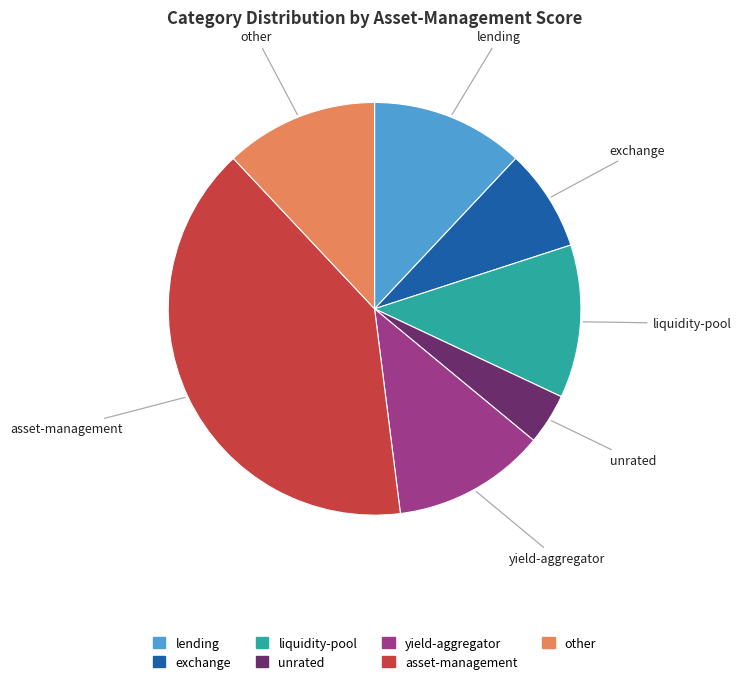

Which has a higher value, yield-aggregator or asset-management?

asset-management